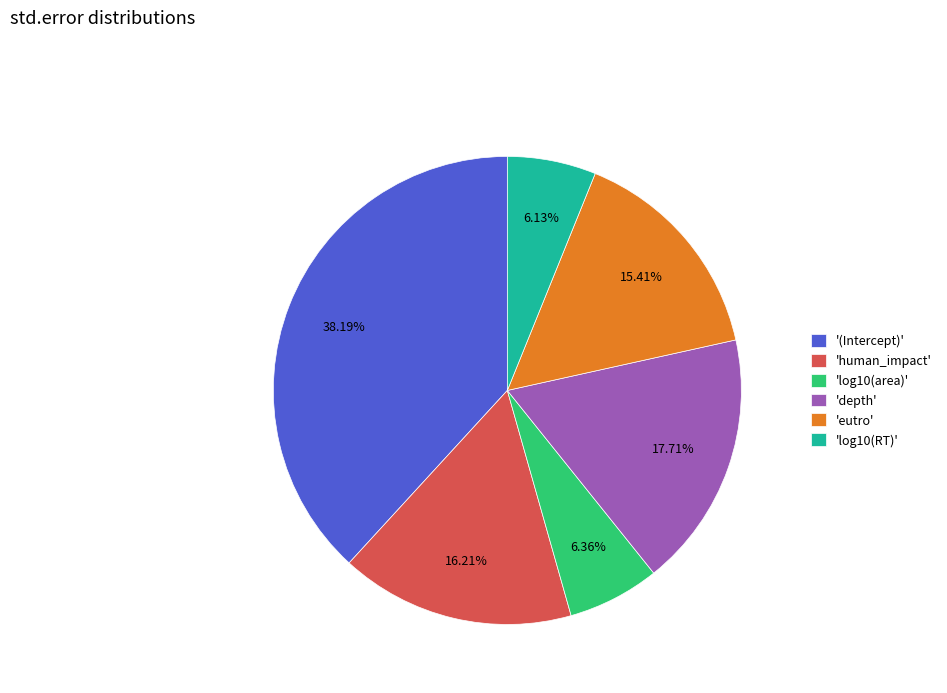

How many slices are in this pie chart?

6